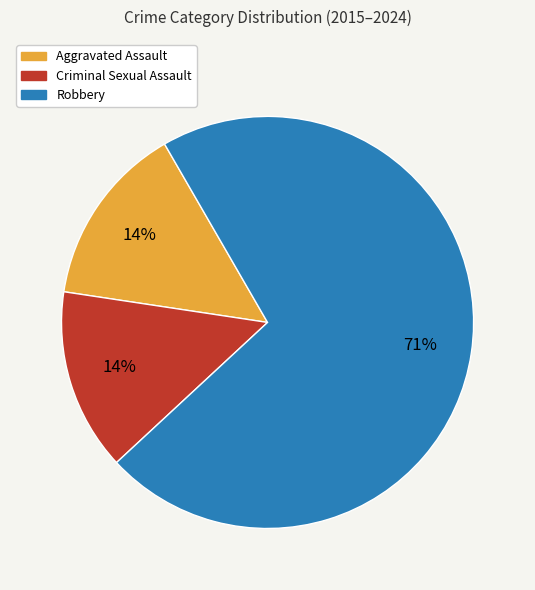

Does Aggravated Assault represent more than half of the total?

No